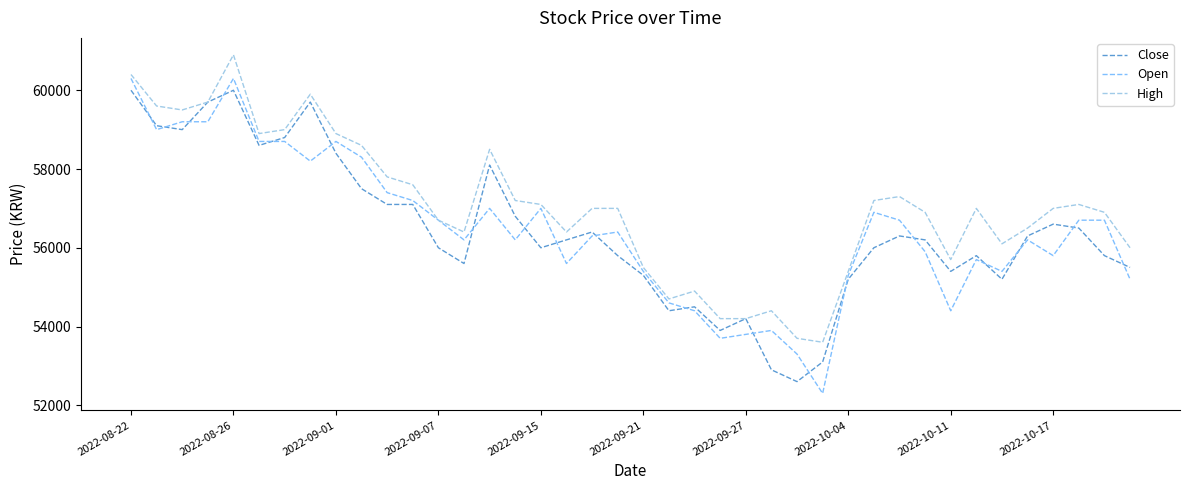

What is the maximum value shown in the chart?

60900